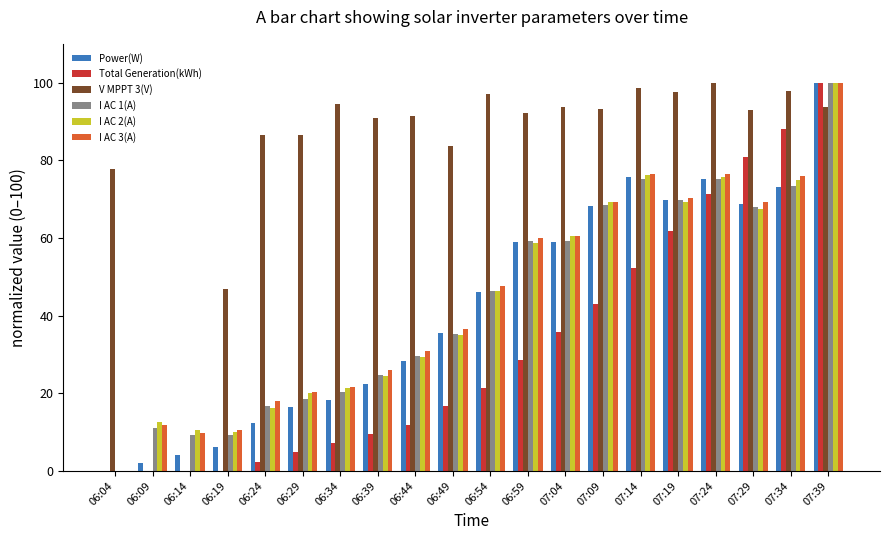

Is the value of I AC 2(A) at 06:54 greater than the value of V MPPT 3(V) at 07:34?

No